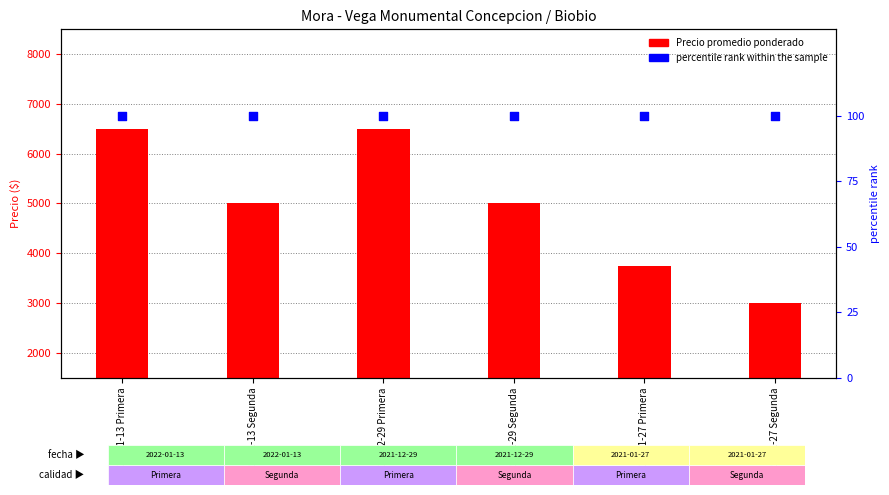

What is the total value across all series at 2021-01-27 Primera?

3850